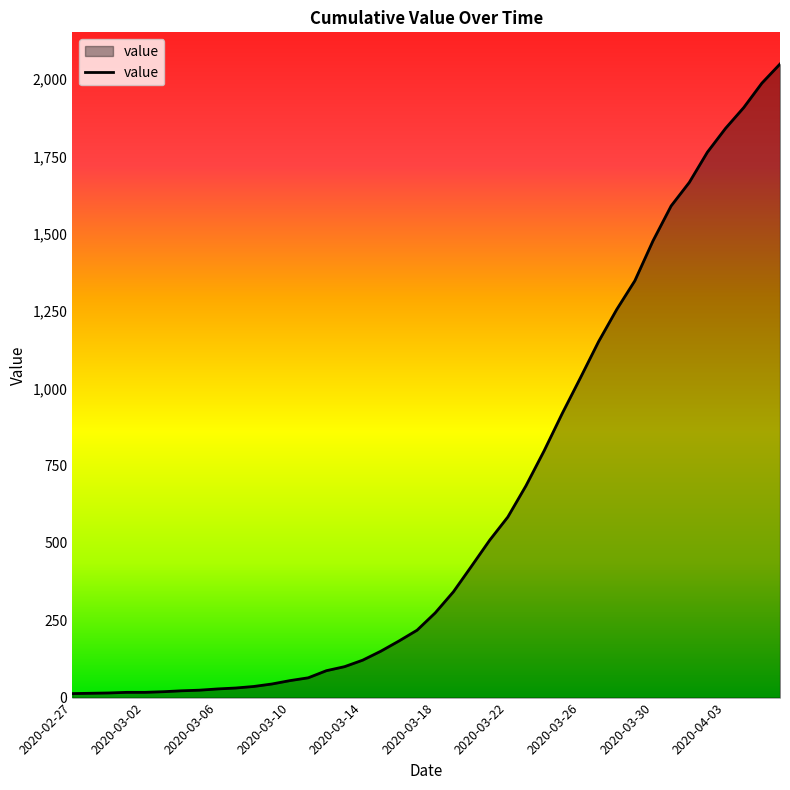

How many values are below 274?

20